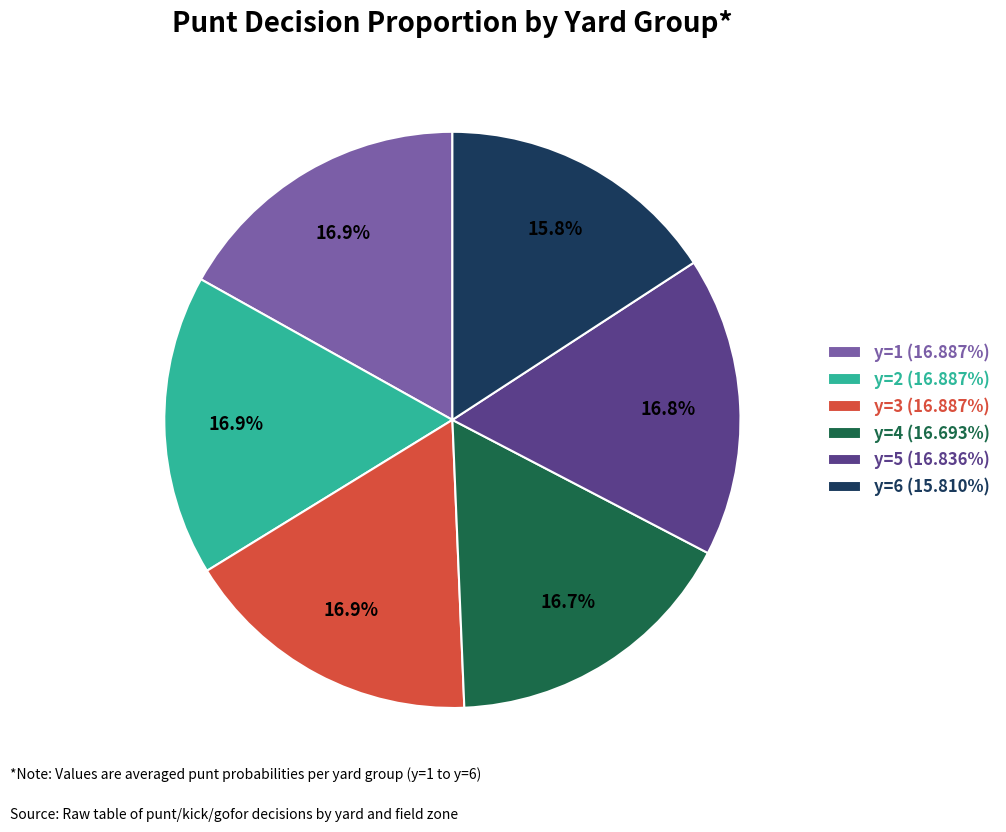

Is there a majority slice in this chart?

No